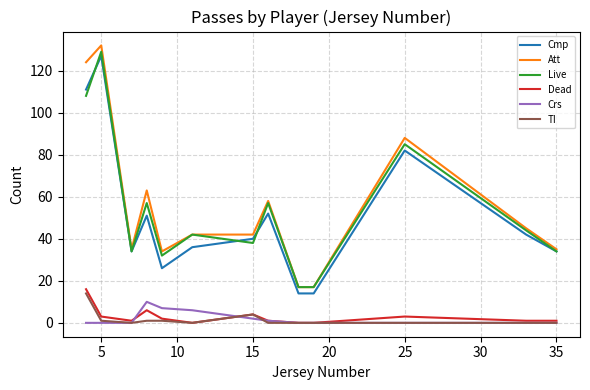

Which series has the largest range (max minus min)?

Att